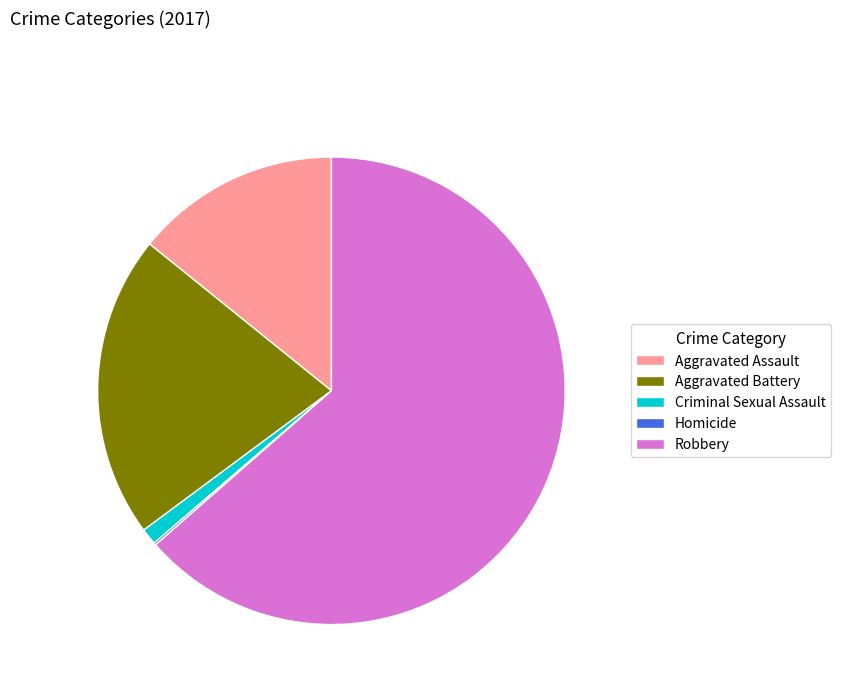

Does Criminal Sexual Assault represent more than half of the total?

No